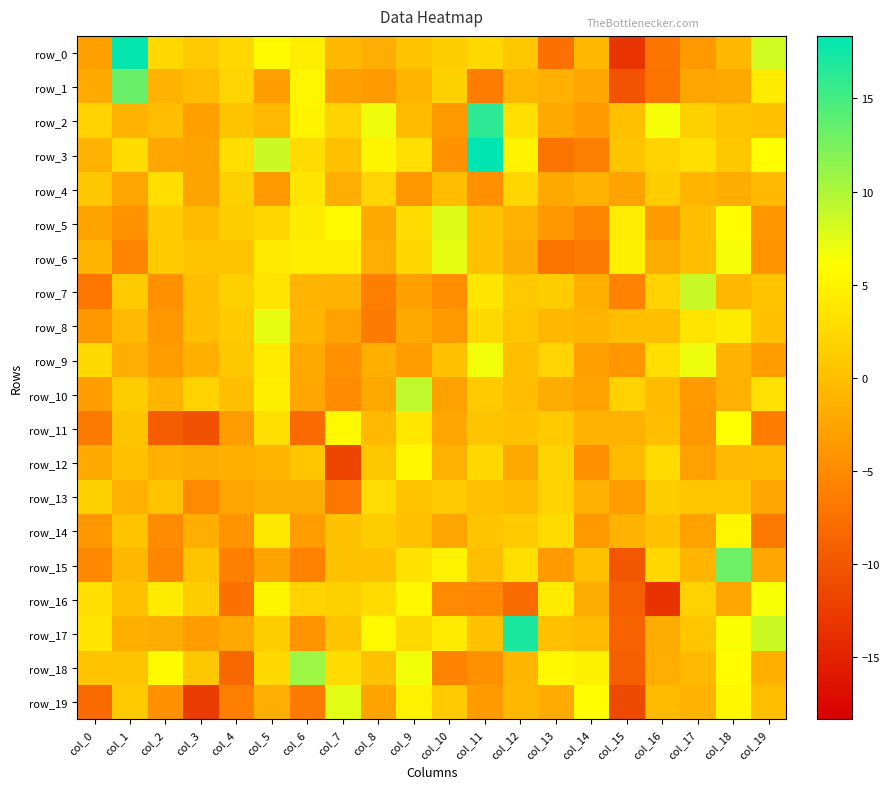

What is the total value across all series at col_1?

20.0